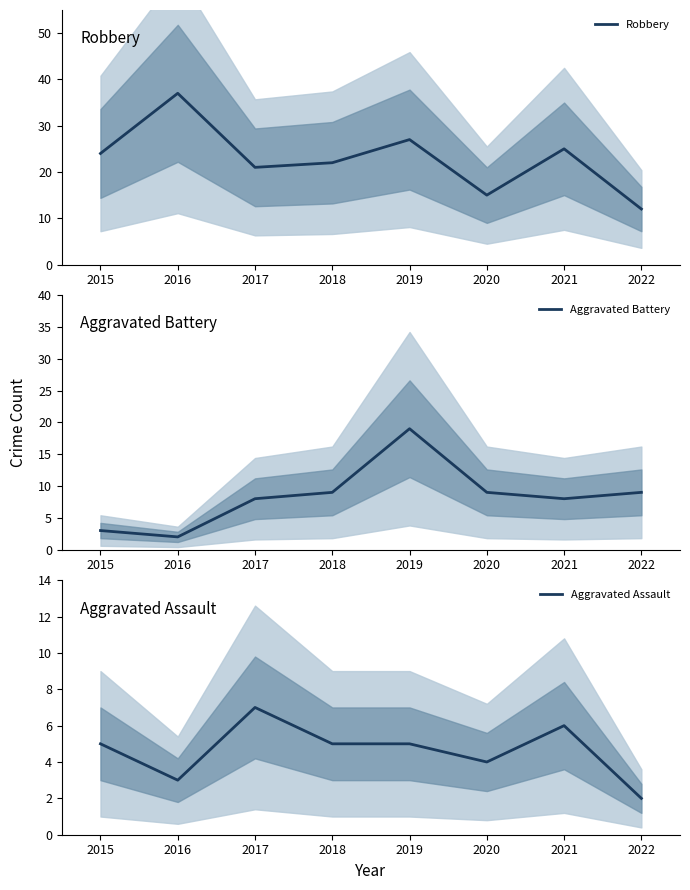

True or false: Robbery and Aggravated Assault cross at least once.

False